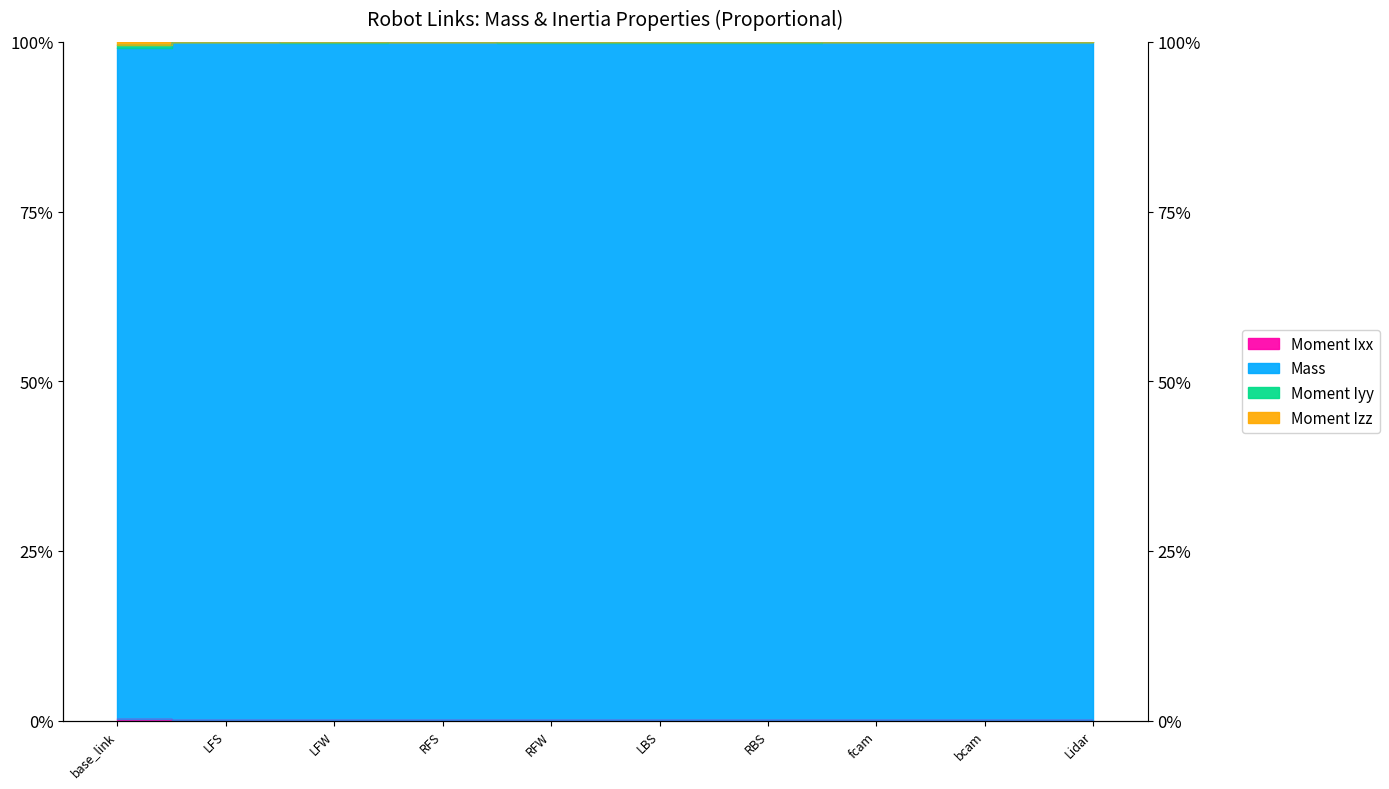

What is the maximum value shown in the chart?

100.0